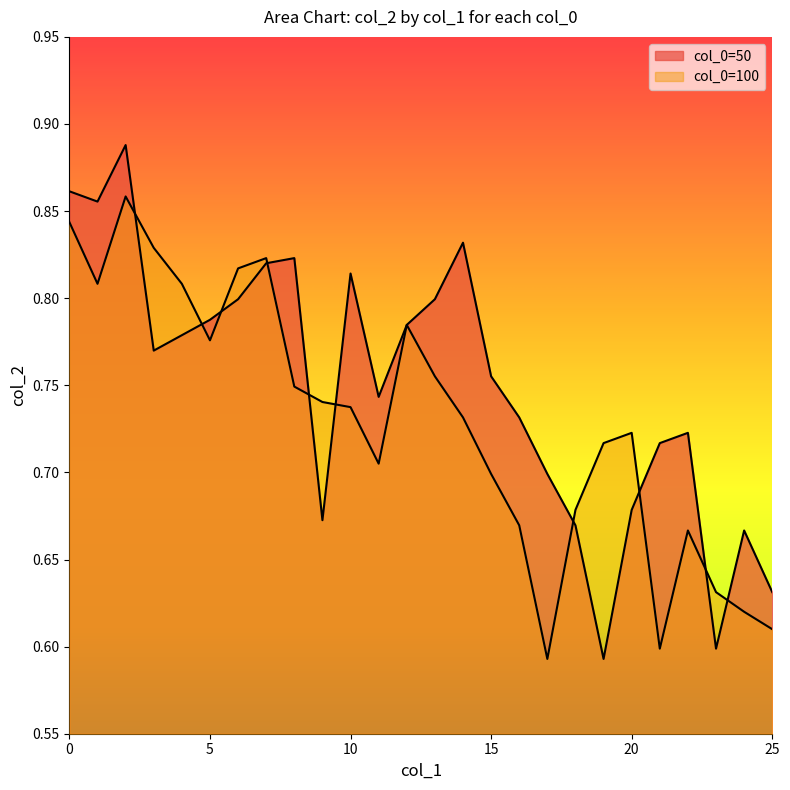

True or false: 100 has more than 1 interior local peaks.

True